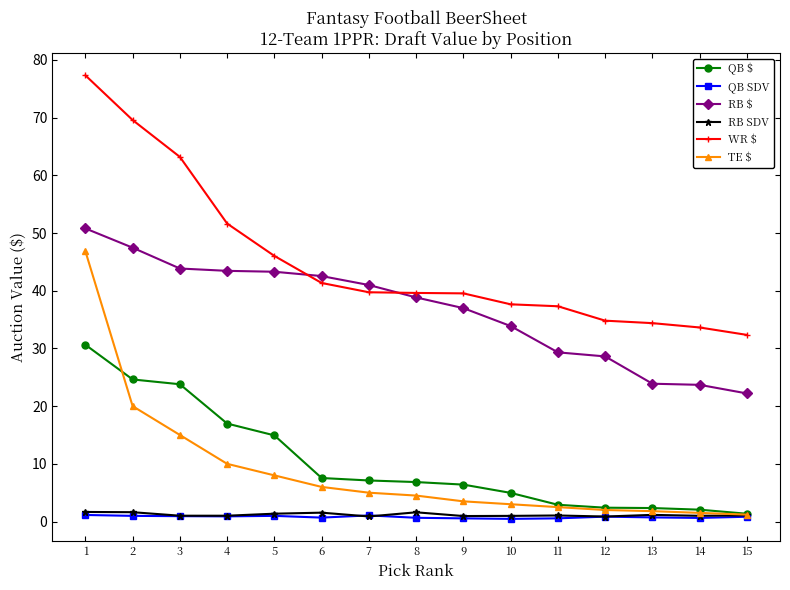

Which series has the largest total across all categories?

WR $